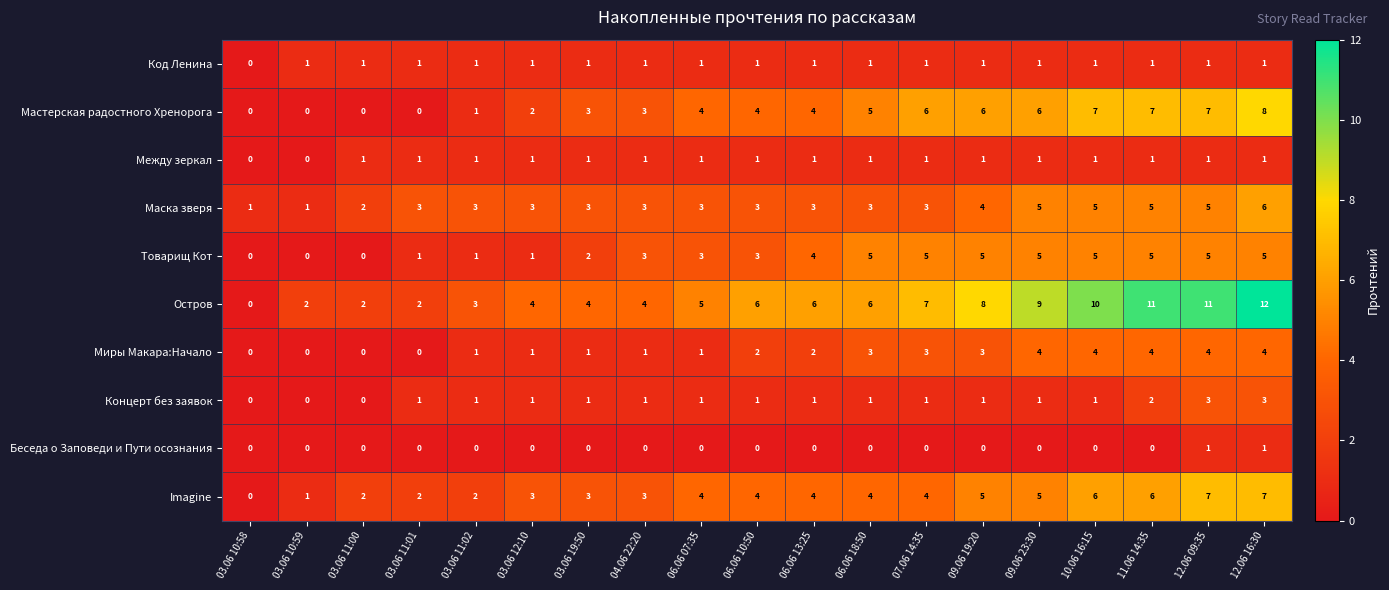

True or false: Товарищ Кот has a value of 8 at 09.06 19:20.

False